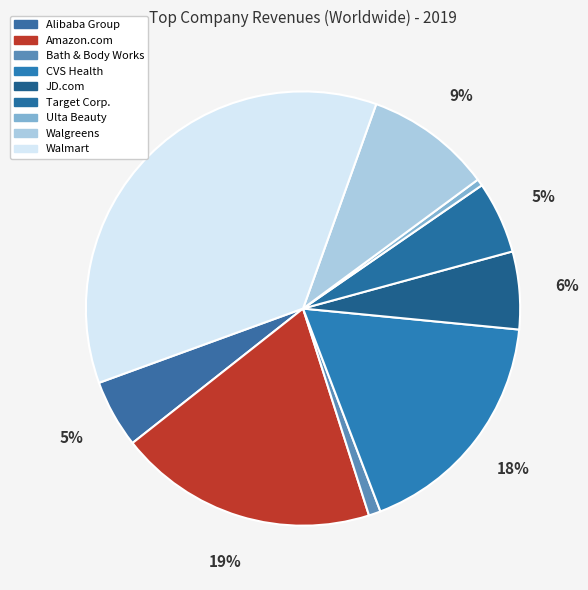

Which slice is the largest?

Walmart